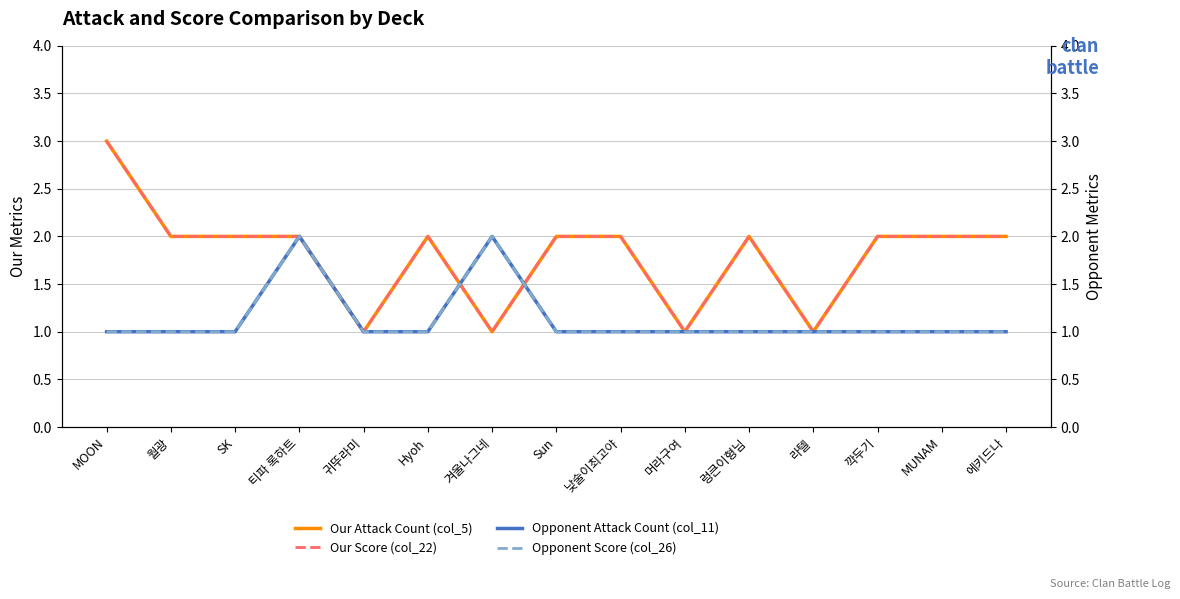

The Opponent Score (col_26) series shows 1 at 겨울나그네. True or false?

False